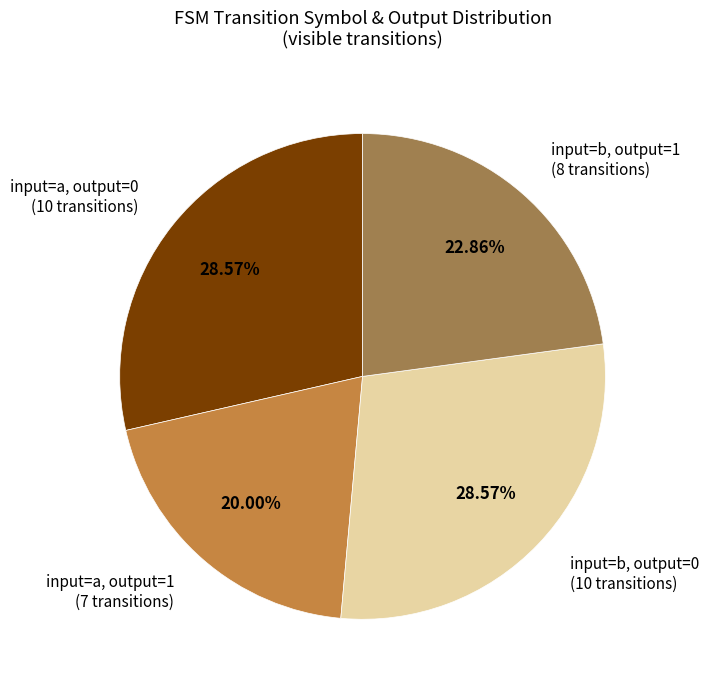

How many slices are in this pie chart?

4